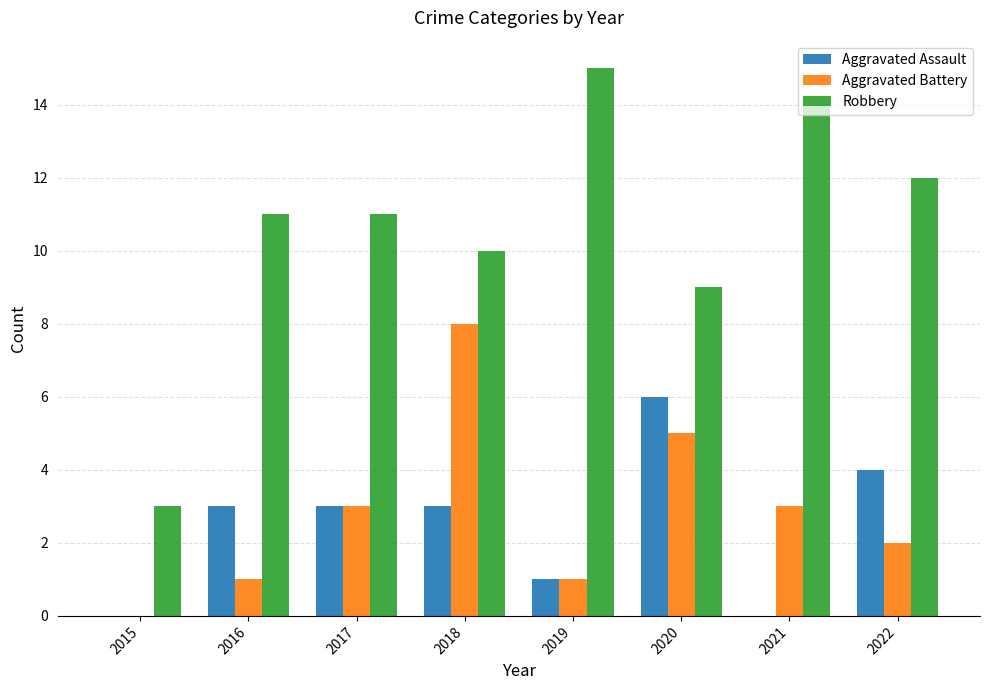

Is it true that Robbery equals 3 at 2015?

True